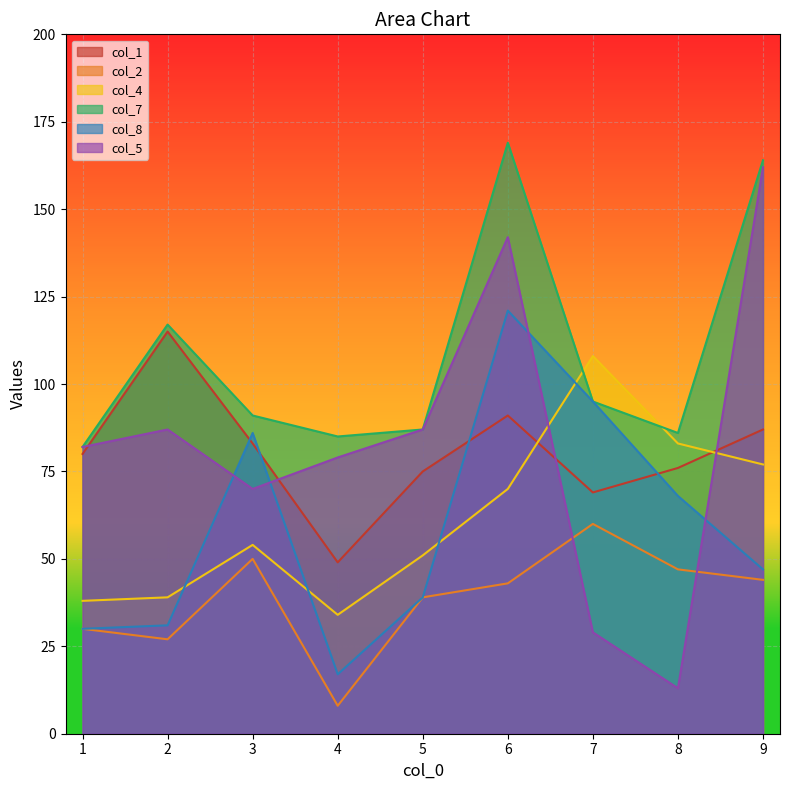

True or false: col_8 and col_7 cross at least once.

False